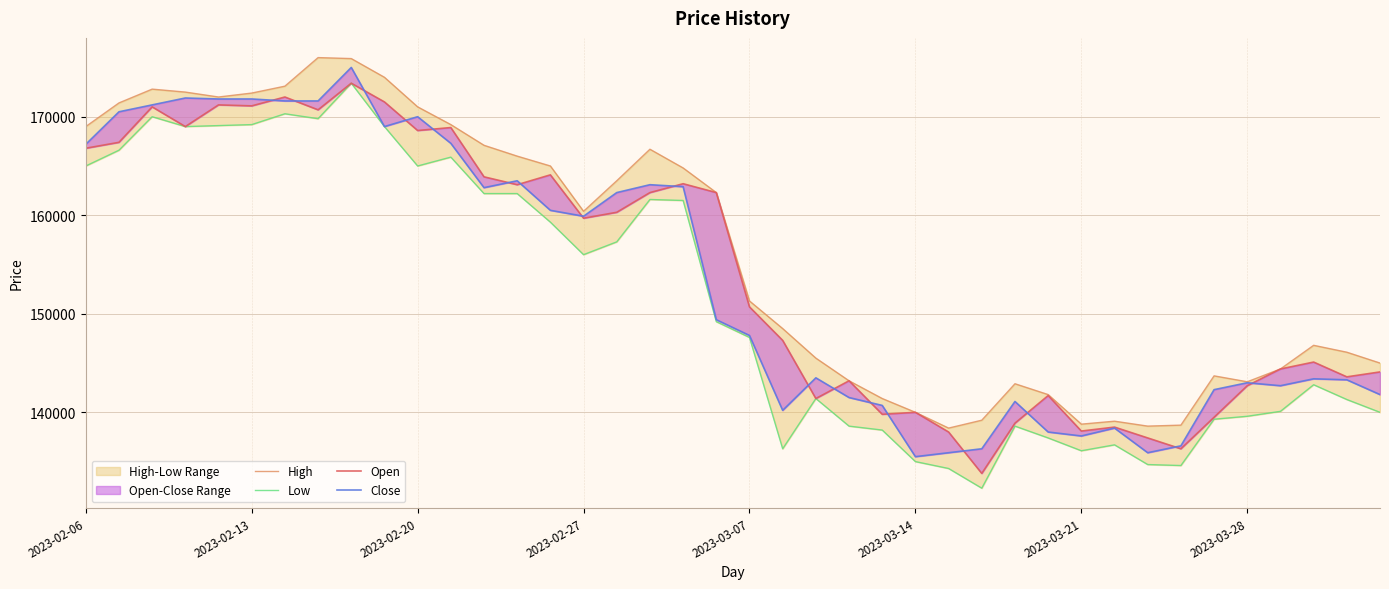

How many values in the Low series are below 149200?

20